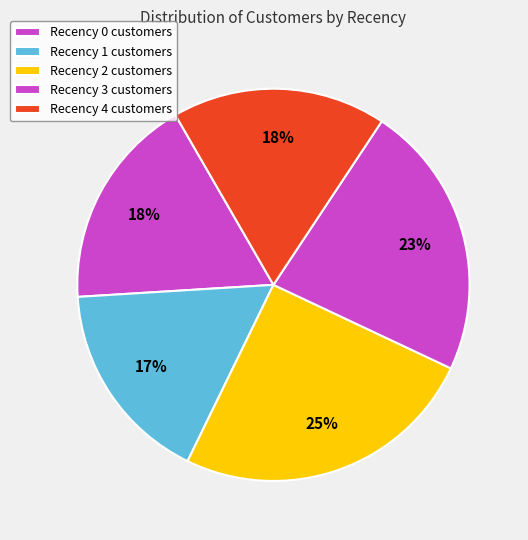

To the nearest percent, what portion does Recency 1 represent?

17%